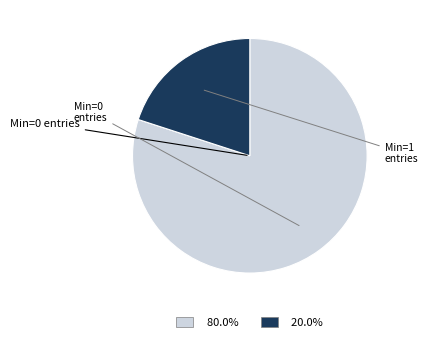

Is there a majority slice in this chart?

Yes